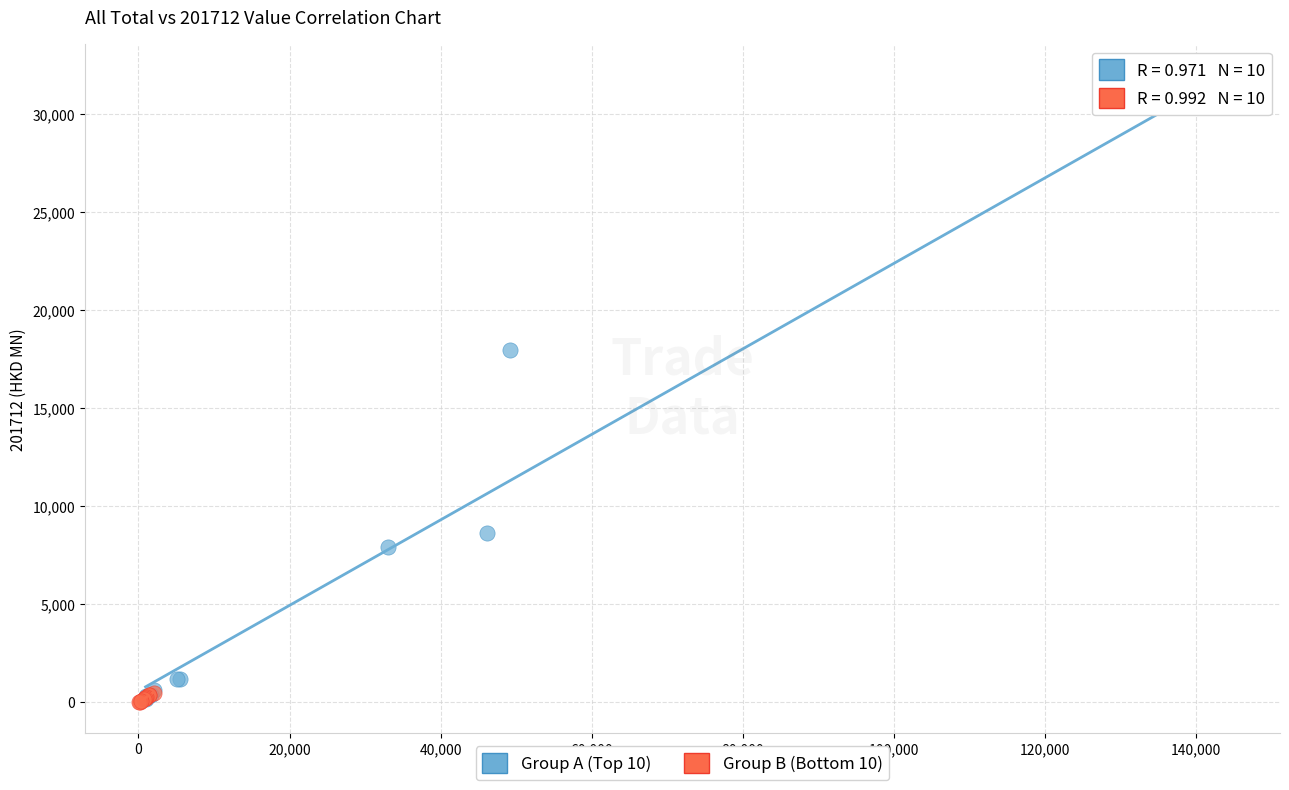

Which series has the largest Y range (max minus min)?

Group A (Top 10)